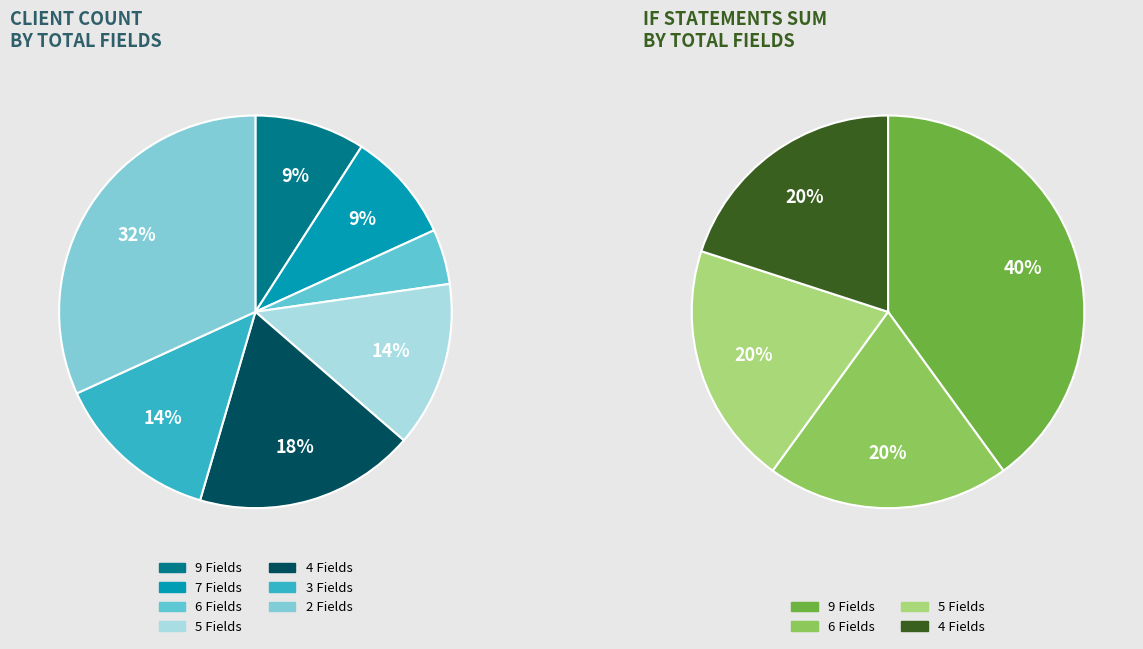

The Total Fields: 3 slice represents 10% of the pie. True or false?

False